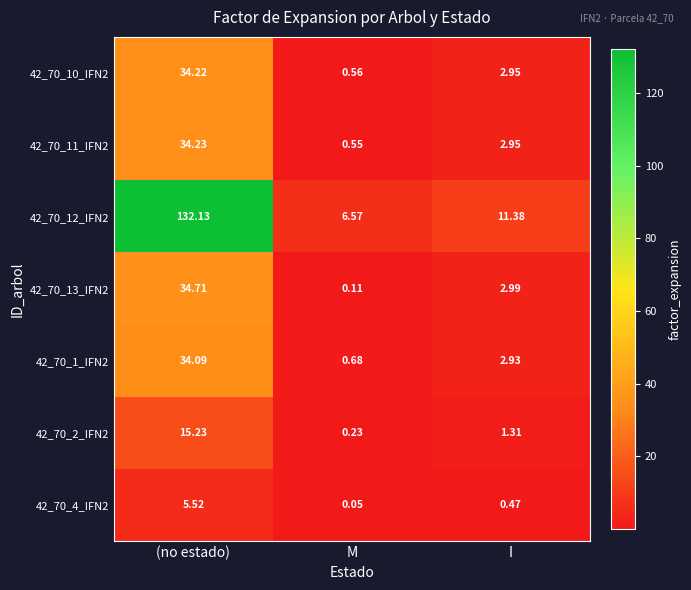

Is the value of 42_70_12_IFN2 at M greater than the value of 42_70_4_IFN2 at I?

Yes